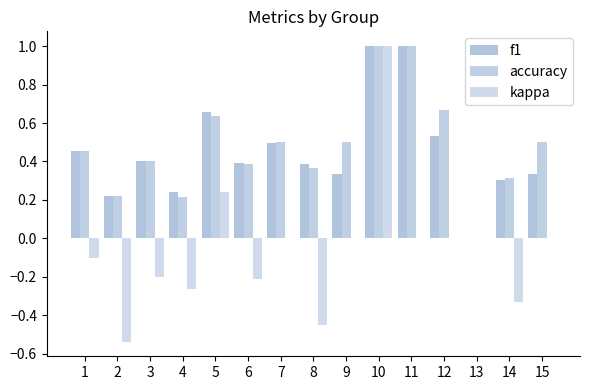

How many positive values does the f1 series have?

14